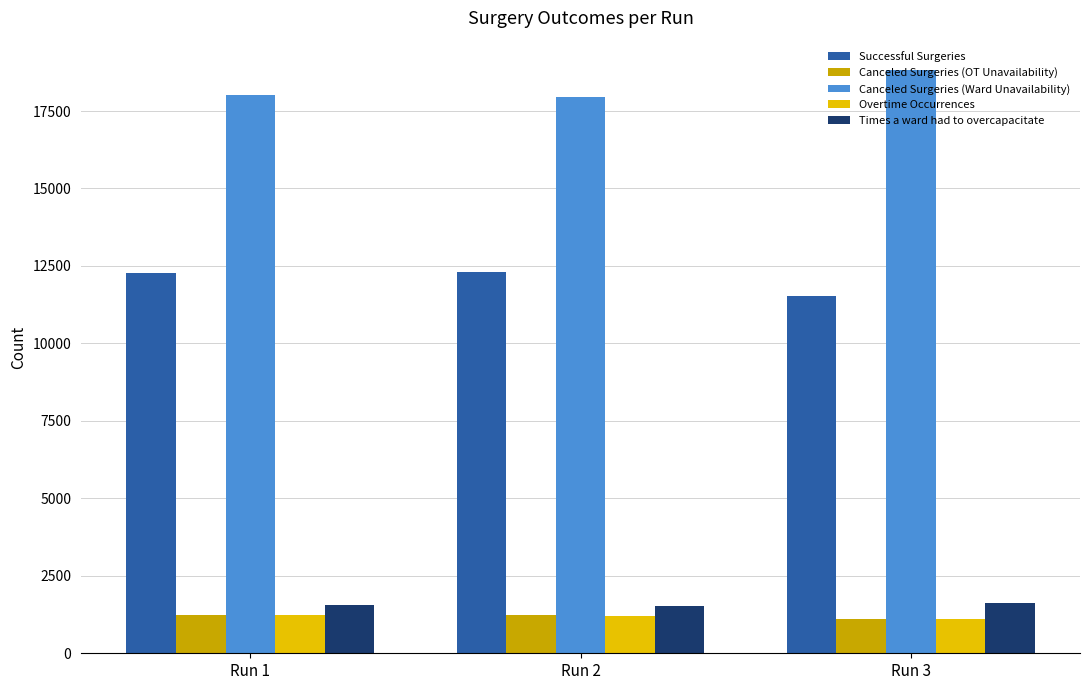

At which category does the chart reach its peak across all series?

Run 3